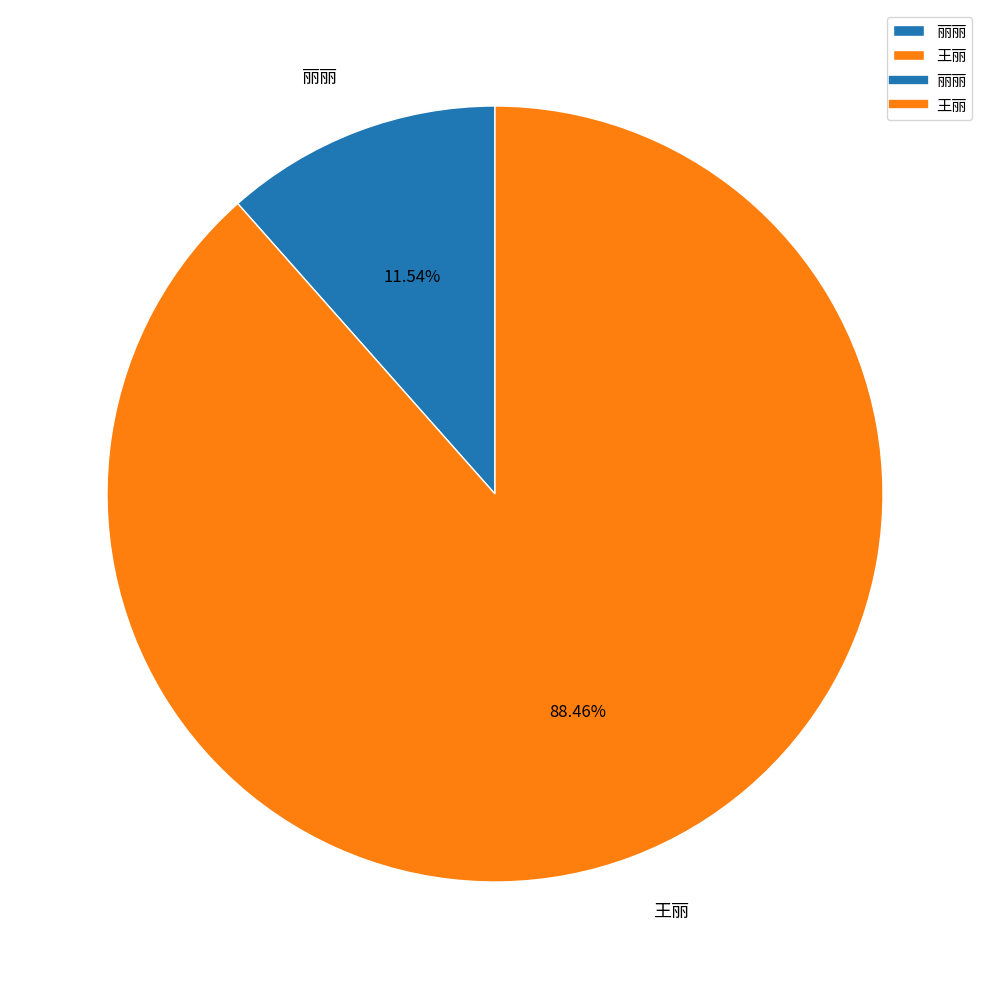

What percentage do 丽丽 and 王丽 together represent?

100.0%